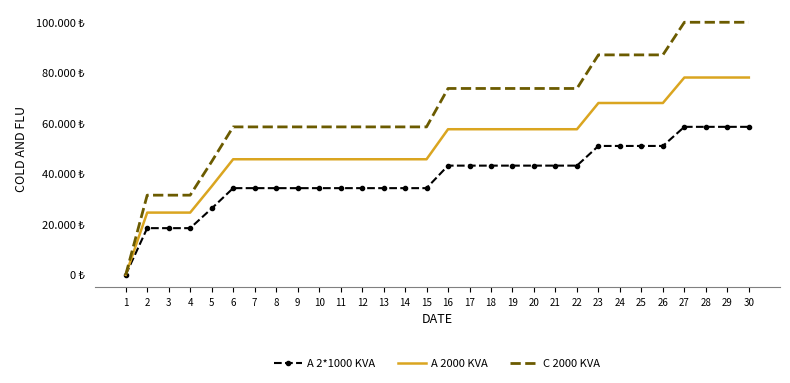

Reading left to right, extract all data points from this chart.

A 2*1000 KVA: 1=0.0	2=18504.4	3=18504.4	4=18504.4	5=26300.0	6=34367.8	7=34367.8	8=34367.8	9=34367.8	10=34367.8	11=34367.8	12=34367.8	13=34367.8	14=34367.8	15=34367.8	16=43295.6	17=43295.6	18=43295.6	19=43295.6	20=43295.6	21=43295.6	22=43295.6	23=51098.2	24=51098.2	25=51098.2	26=51098.2	27=58676.8	28=58676.8	29=58676.8	30=58676.8
A 2000 KVA: 1=0.0	2=24672.6	3=24672.6	4=24672.6	5=35066.7	6=45823.7	7=45823.7	8=45823.7	9=45823.7	10=45823.7	11=45823.7	12=45823.7	13=45823.7	14=45823.7	15=45823.7	16=57727.5	17=57727.5	18=57727.5	19=57727.5	20=57727.5	21=57727.5	22=57727.5	23=68130.9	24=68130.9	25=68130.9	26=68130.9	27=78235.7	28=78235.7	29=78235.7	30=78235.7
C 2000 KVA: 1=0.0	2=31580.9	3=31580.9	4=31580.9	5=44885.4	6=58654.3	7=58654.3	8=58654.3	9=58654.3	10=58654.3	11=58654.3	12=58654.3	13=58654.3	14=58654.3	15=58654.3	16=73891.2	17=73891.2	18=73891.2	19=73891.2	20=73891.2	21=73891.2	22=73891.2	23=87207.6	24=87207.6	25=87207.6	26=87207.6	27=100141.7	28=100141.7	29=100141.7	30=100141.7